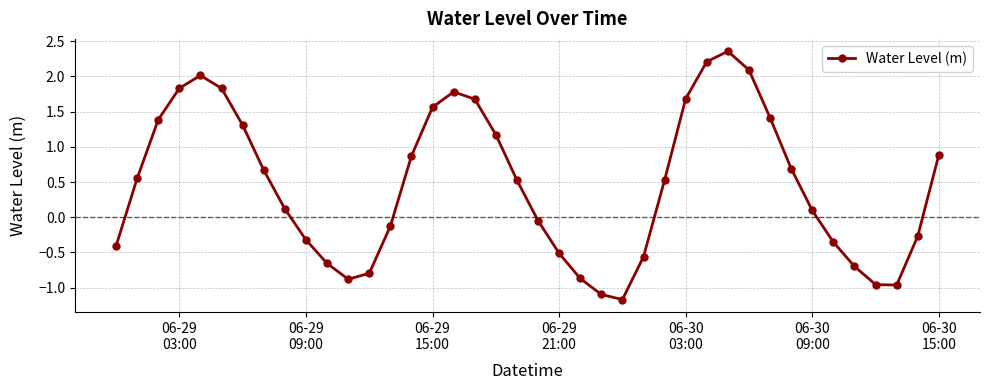

How many points are lower than both their immediate neighbors (excluding endpoints)?

3